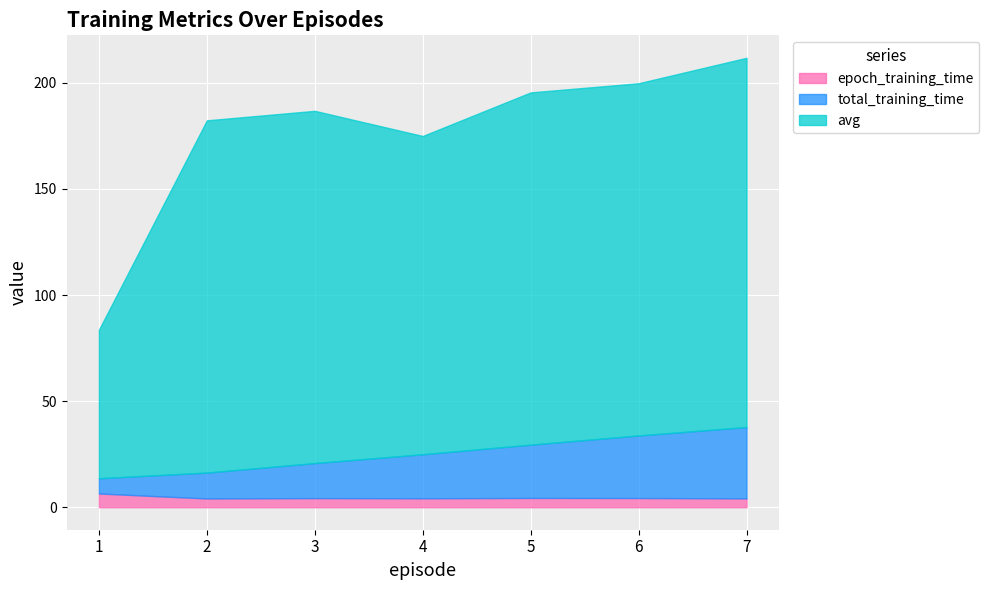

How many lines are shown in the chart?

3